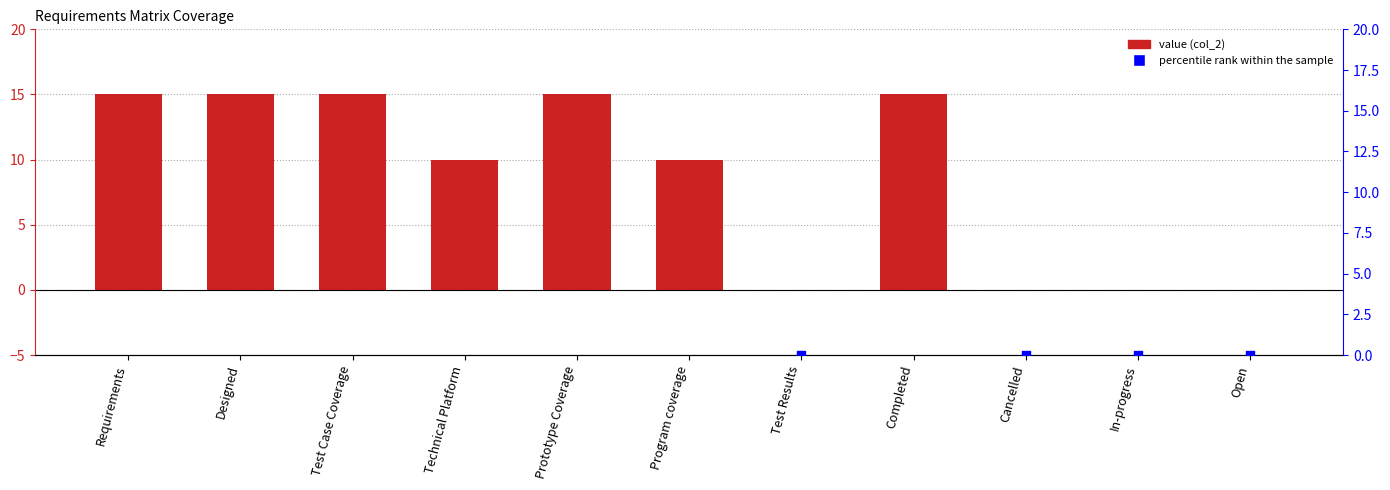

Is the value of percentile rank within the sample at In-progress greater than the value of col_2 at Technical Platform?

No